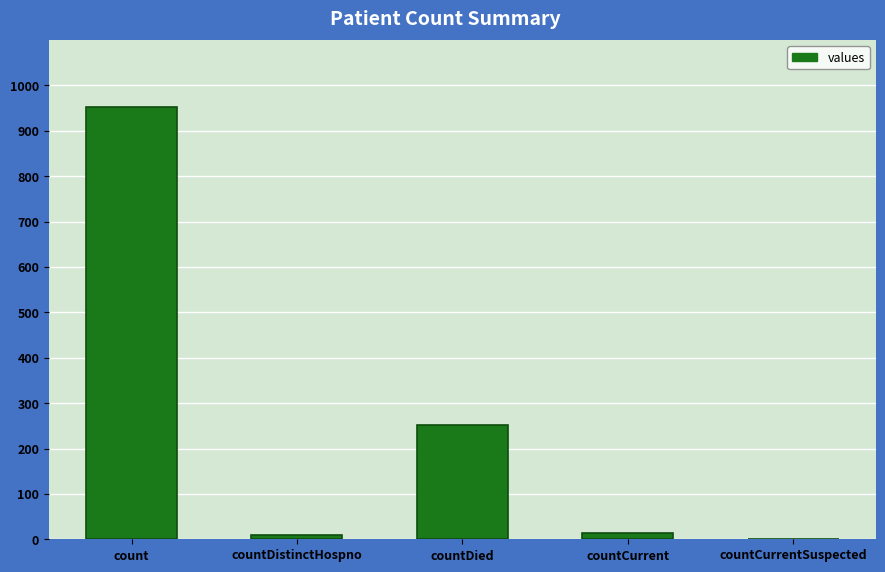

What is the sum of all values?

1226